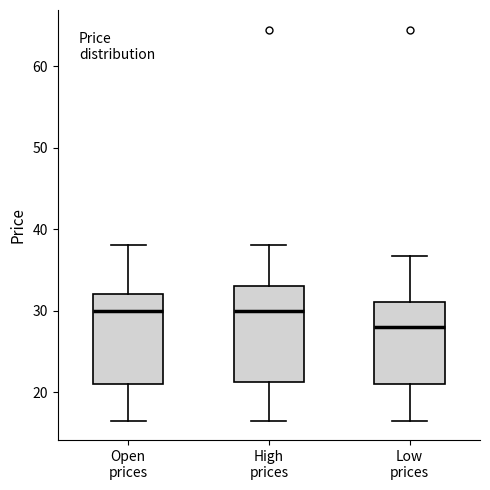

Reading left to right, transcribe this box plot: for each box, give where its median line is, the range the box spans, and where its two whiskers end, as read against the y-axis. The values are not printed on the chart, so give them approximately, as read against the axis.

Open prices: median 30, box 21 to 32, whiskers 17 to 38
High prices: median 30, box 21 to 33, whiskers 17 to 38
Low prices: median 28, box 21 to 31, whiskers 17 to 37